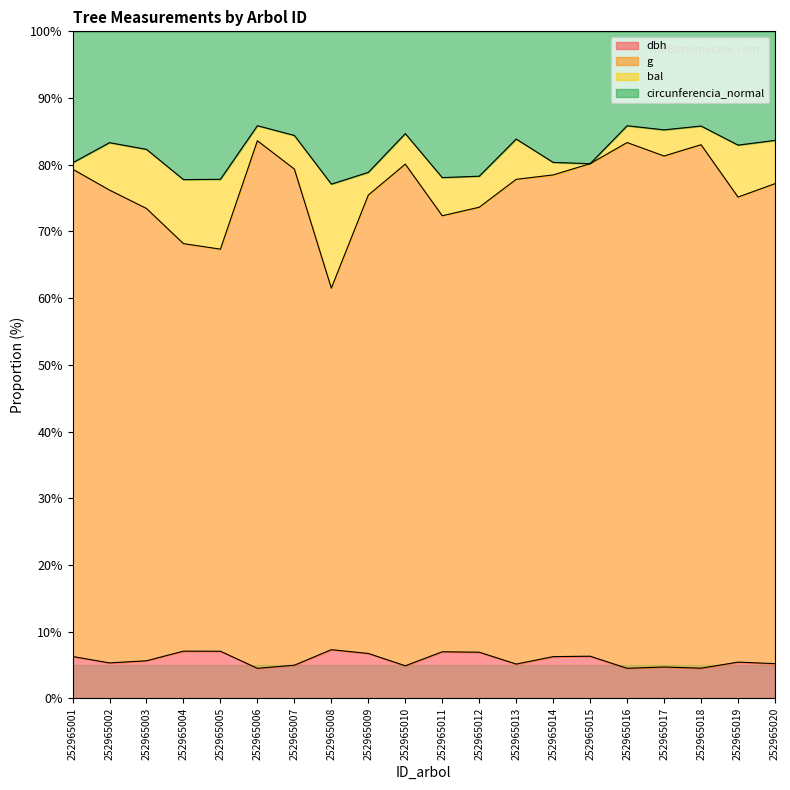

Is the value of circunferencia_normal at 252965009 greater than the value of dbh at 252965020?

Yes